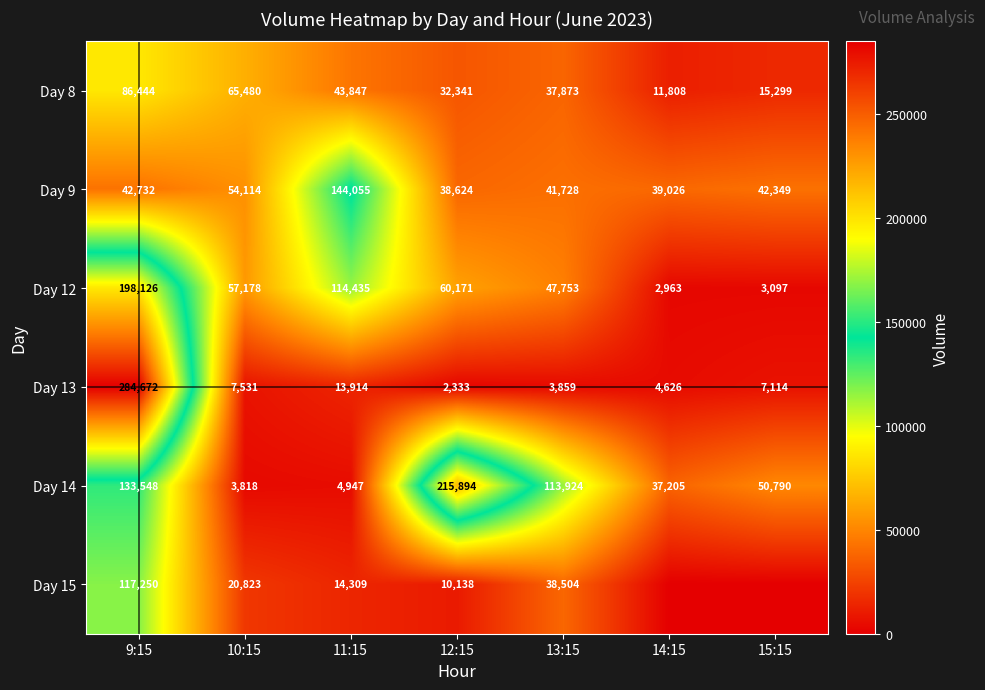

At 9:15, list the series in order from largest to smallest.

Day 13, Day 12, Day 14, Day 15, Day 8, Day 9